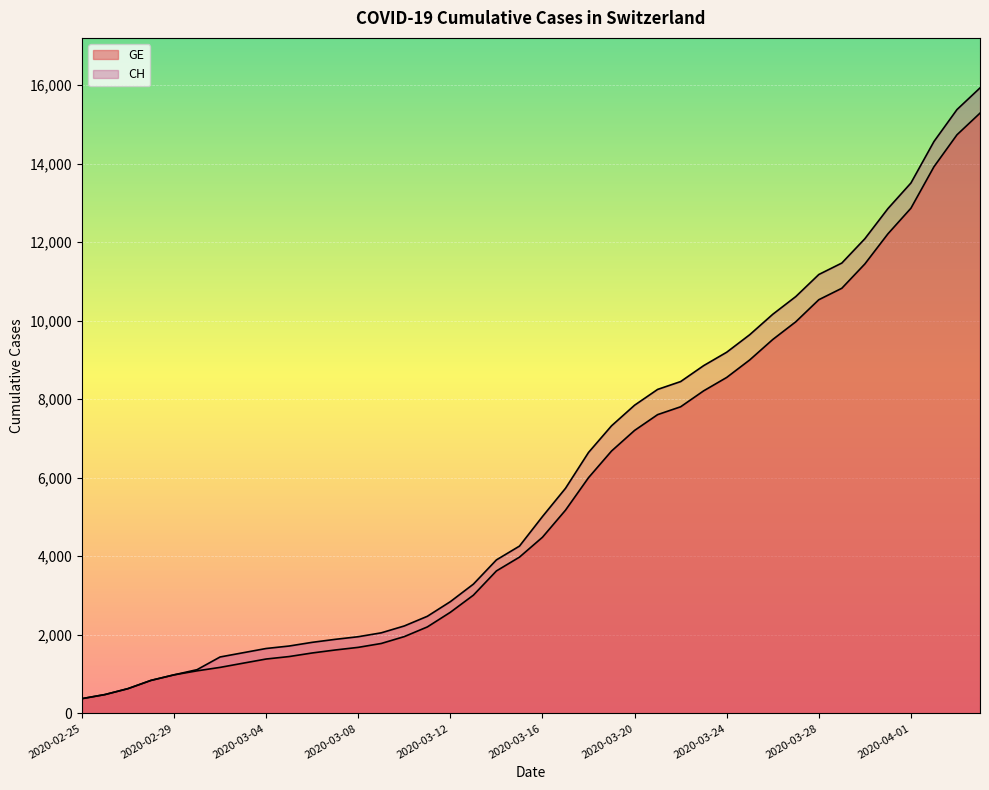

What is the label of the 35th point from the right?

2020-03-01